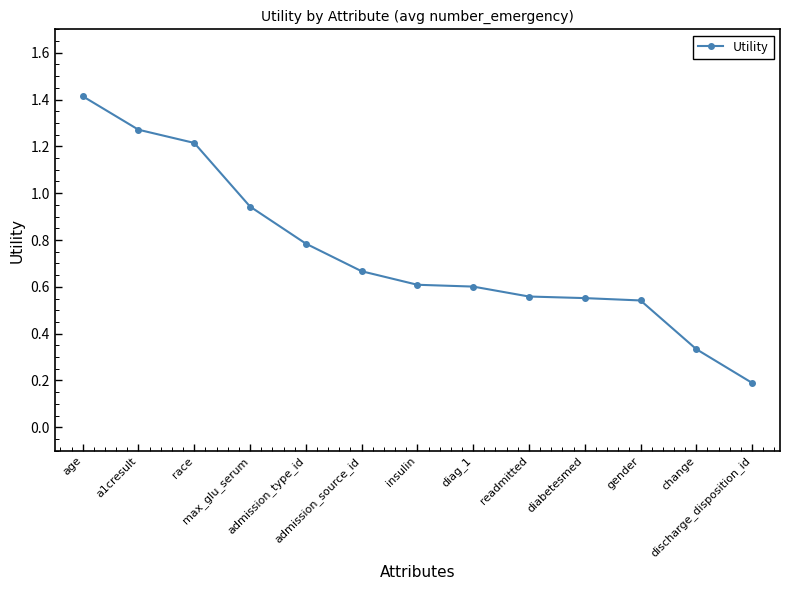

What is the change in value from readmitted to change?

-0.2